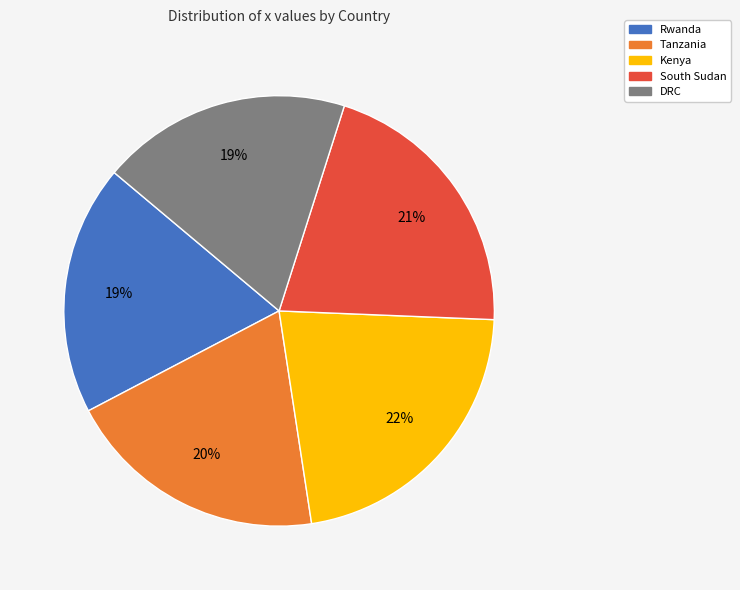

Which category has the biggest portion of the pie?

Kenya